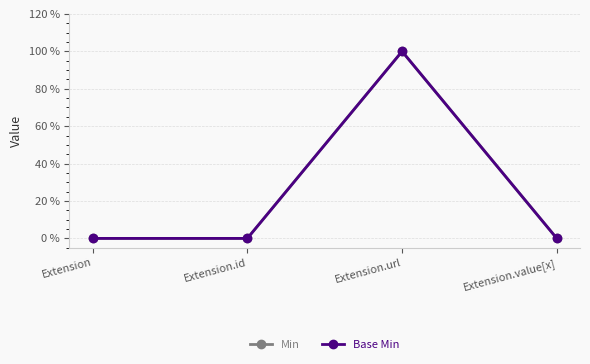

Between Extension.id and Extension.url, which is larger?

Extension.url